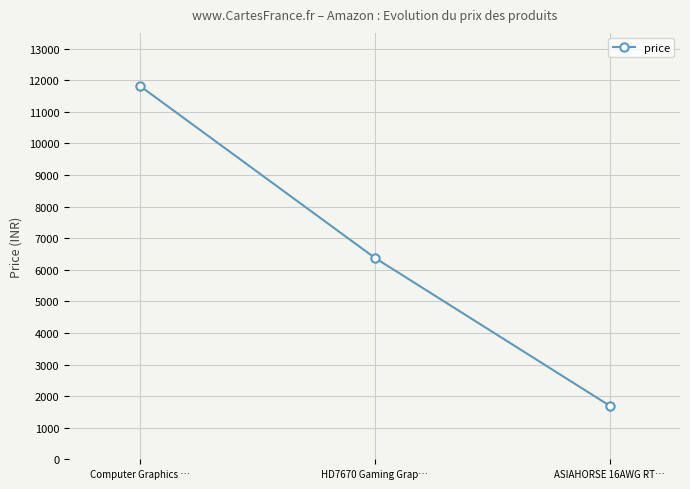

How many series are shown in this chart?

1